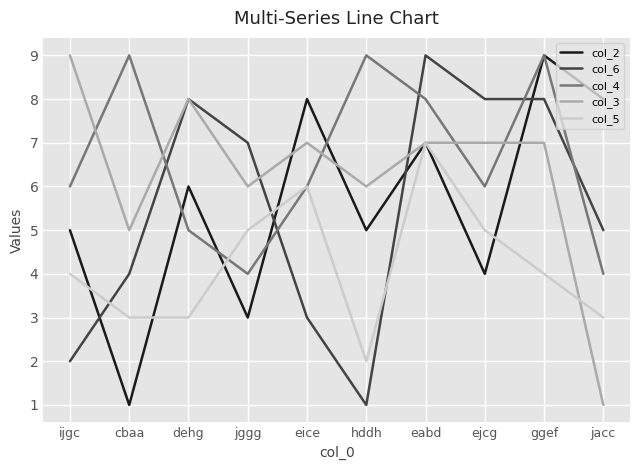

At which label does col_3 reach its minimum?

jacc